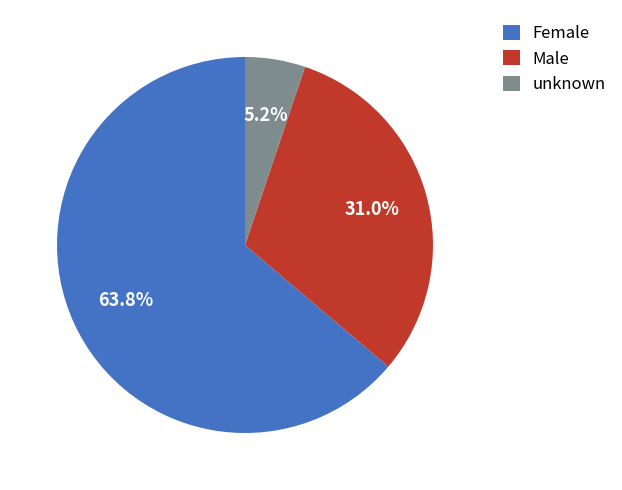

Which slice represents more than half of the pie?

Female